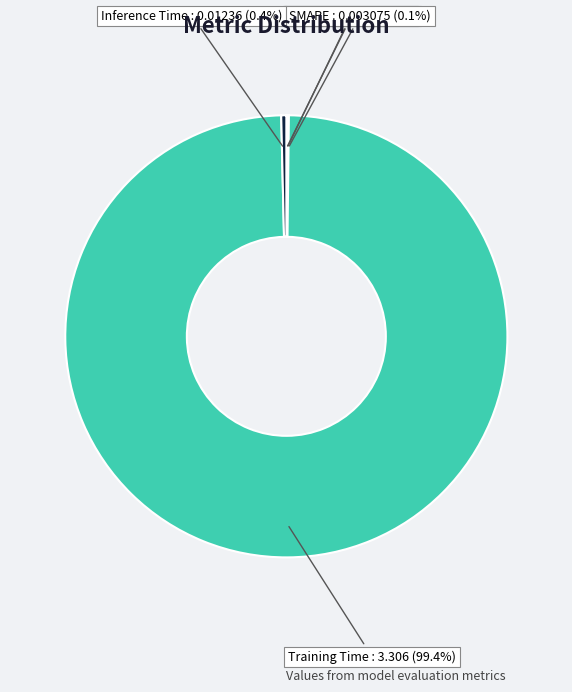

What is the largest slice in the pie chart?

Training Time